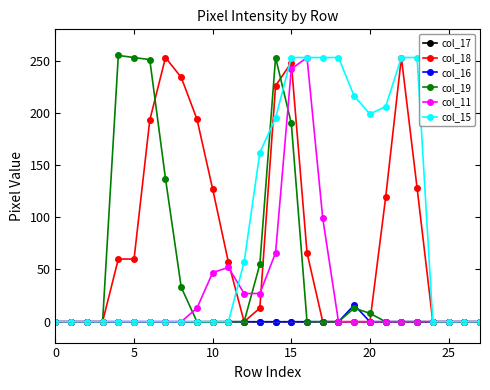

What are all the series names shown in the legend?

col_17, col_18, col_16, col_19, col_11, col_15